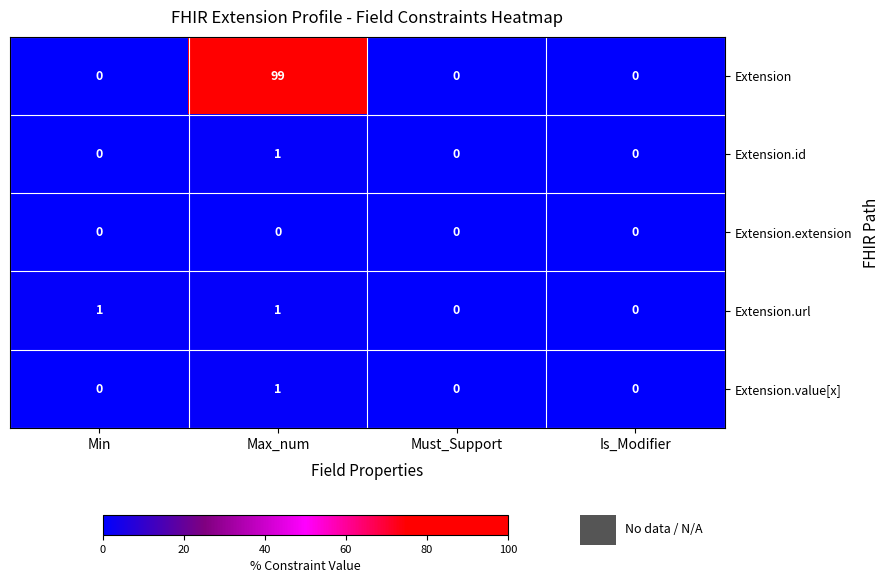

What is the highest value of the Extension series?

99